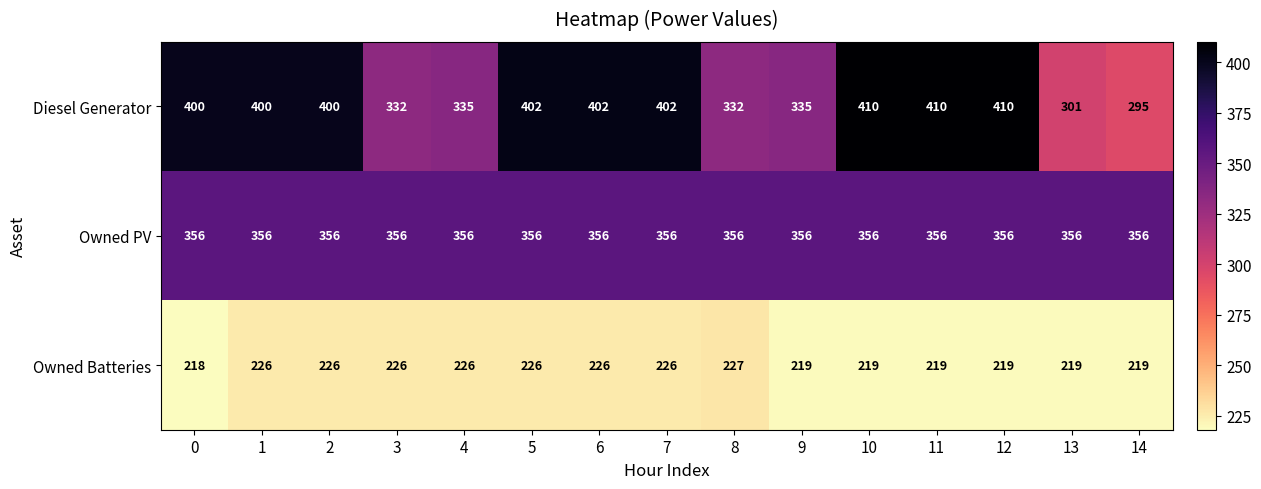

Is the value of Diesel Generator at 13 greater than the value of Owned PV at 12?

No